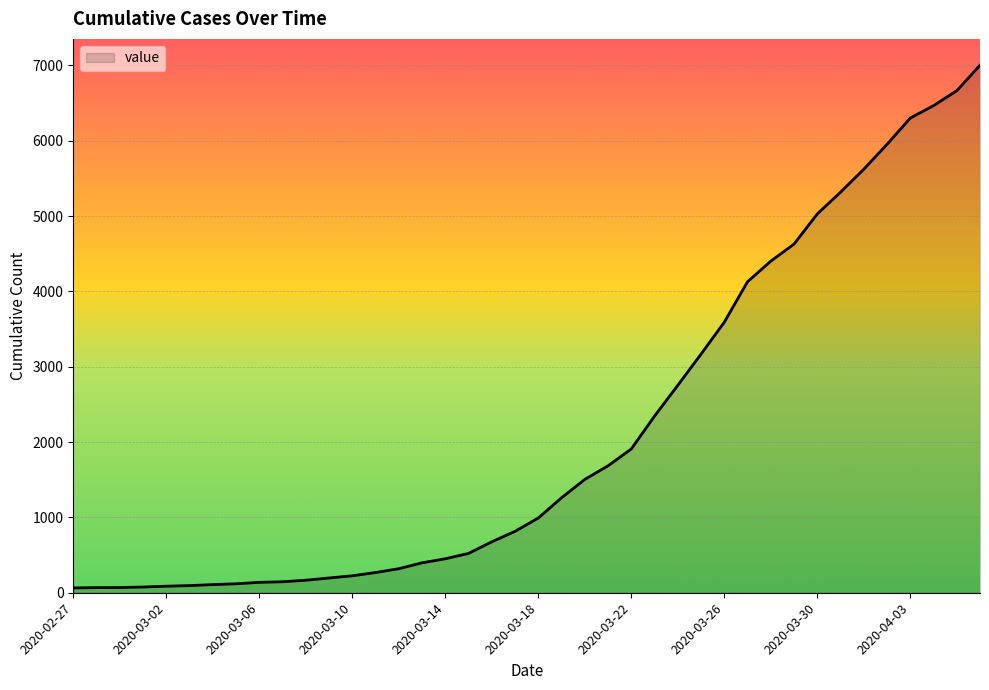

What is the difference between the maximum and minimum values?

6938